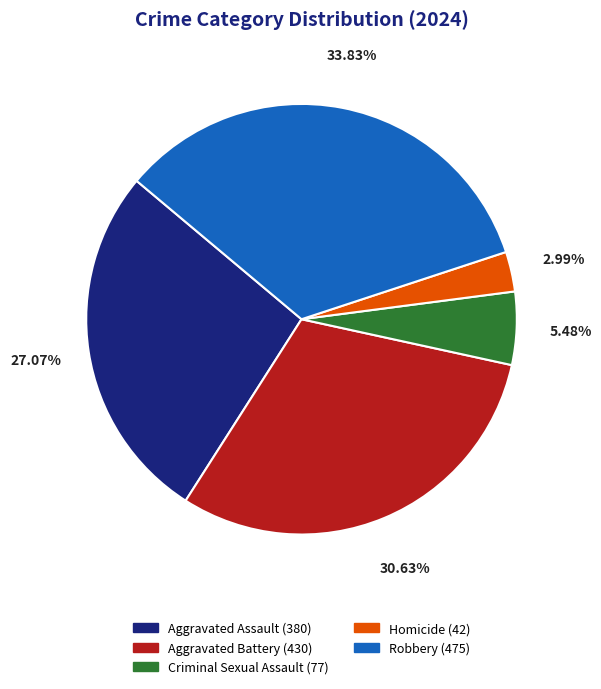

What is the largest slice in the pie chart?

Robbery